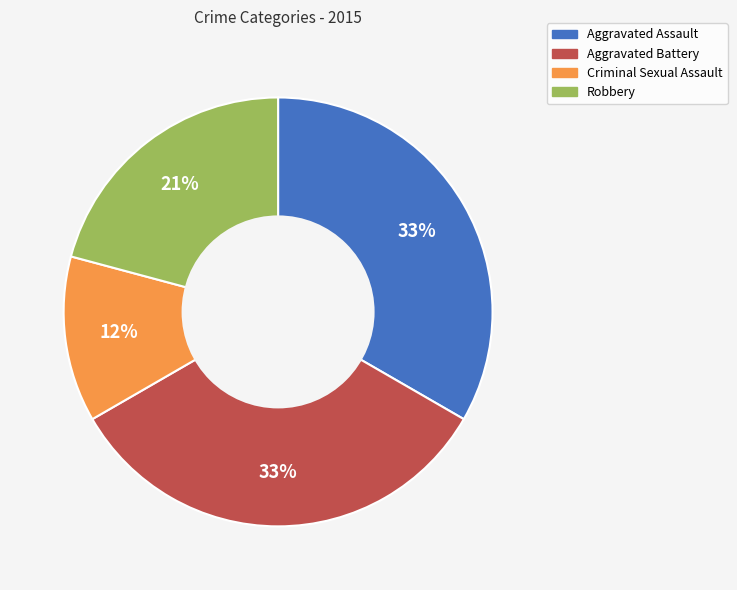

True or false: Aggravated Battery accounts for 23% of the total.

False